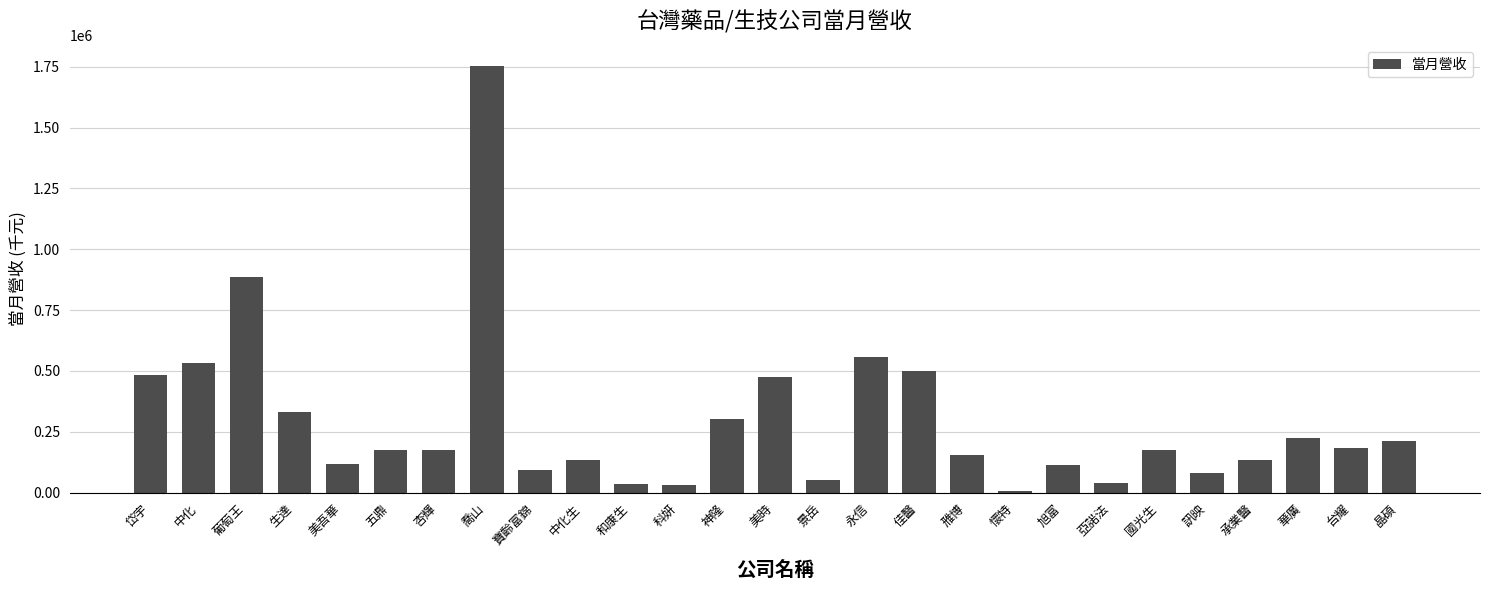

What is the label of the 2nd bar from the right?

台耀